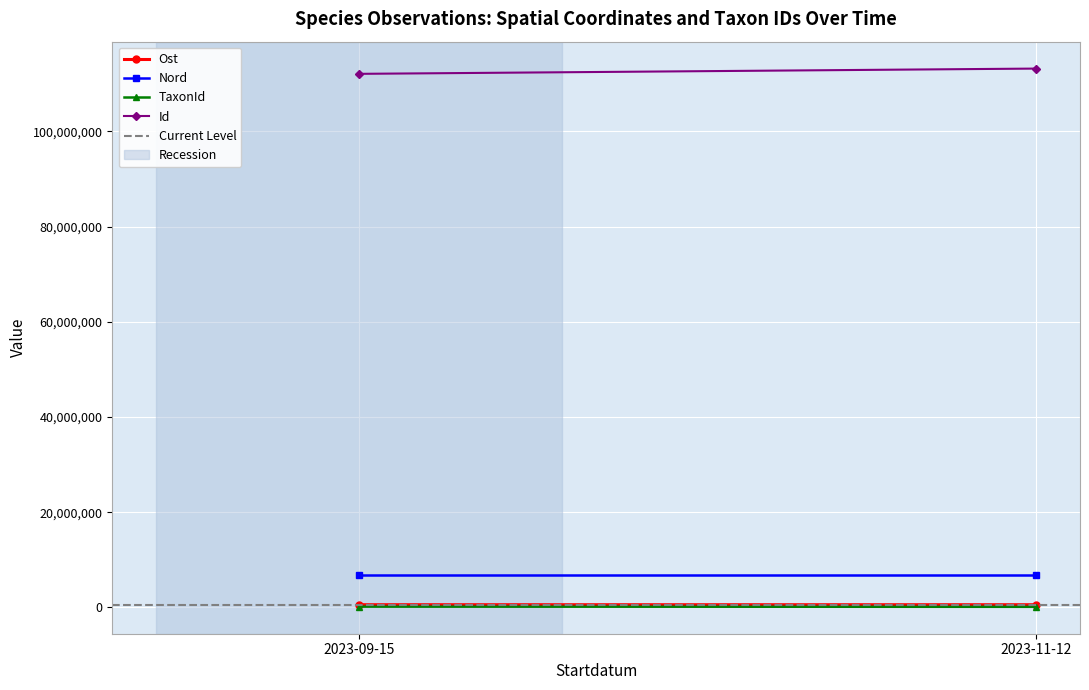

At how many categories does at least one series exceed 27021681?

2